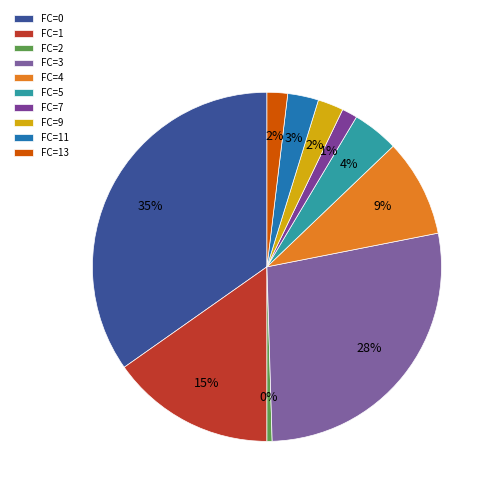

Does any single category account for the majority?

No